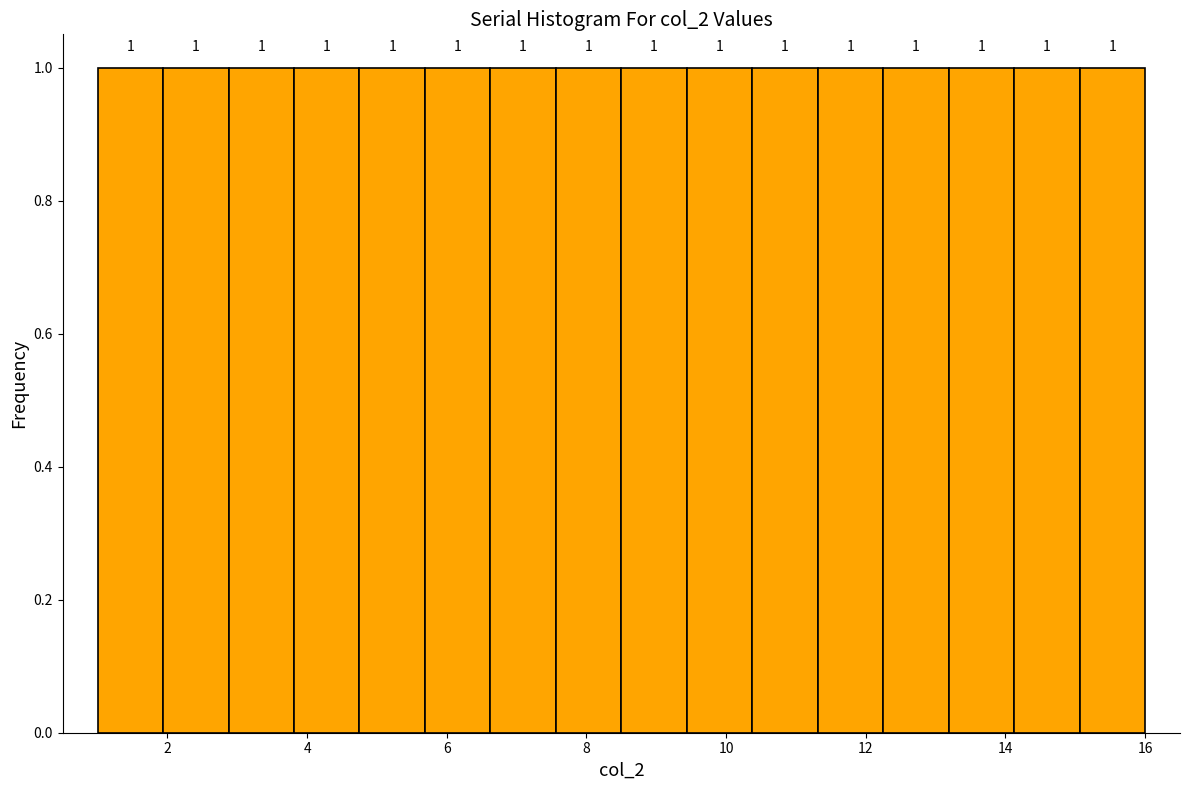

What is the height of the bar covering 14.2 to 15.0 on the x-axis? The bar edges are not printed on the chart, so give them approximately, as read against the axis.

1